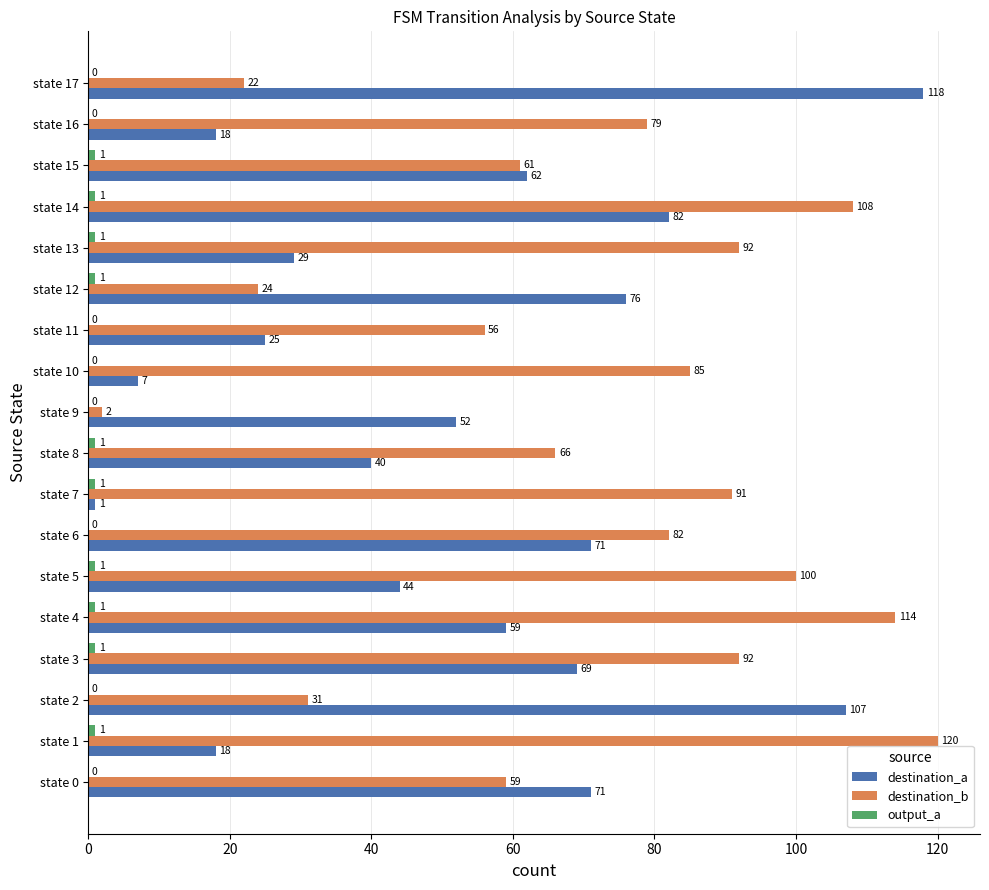

What is the average value of the destination_a series?

53